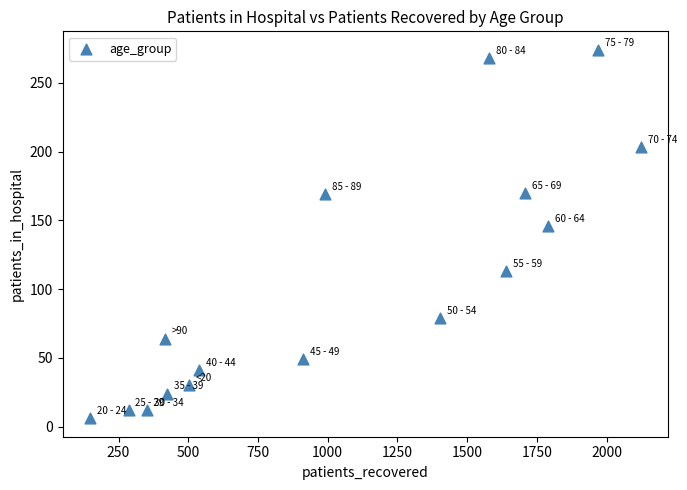

What is the range of X values (max minus min)?

1975